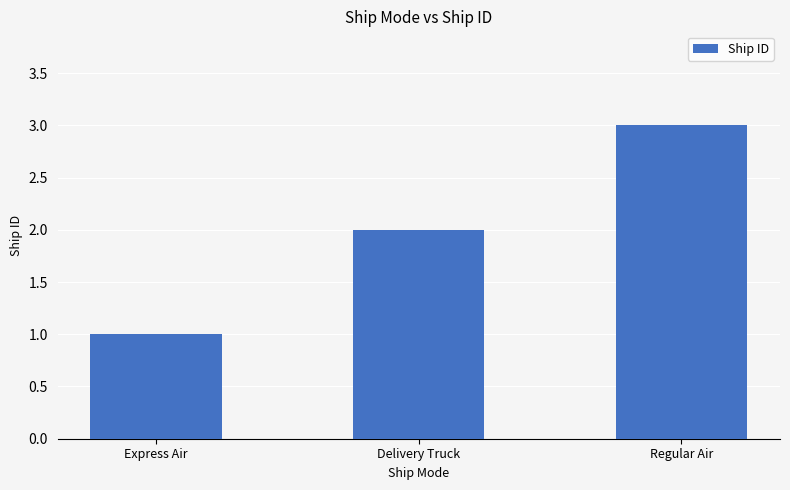

At which category does the chart reach its peak across all series?

Regular Air